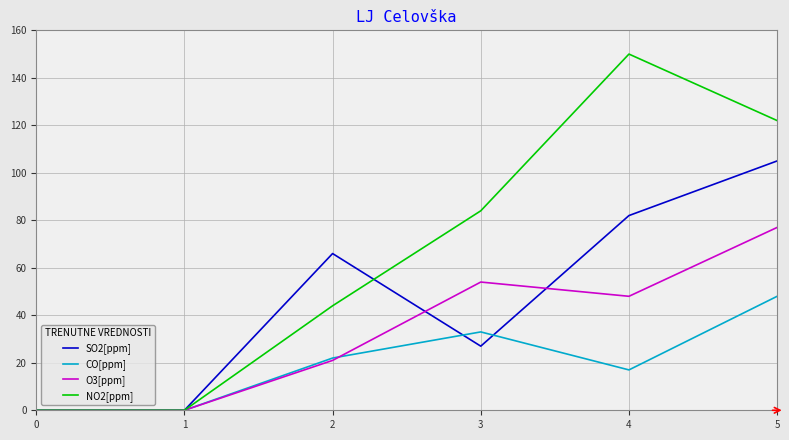

Reading right to left, list all the values displayed in this chart.

SO2[ppm]: 5=105	4=82	3=27	2=66	1=0	0=0
CO[ppm]: 5=48	4=17	3=33	2=22	1=0	0=0
O3[ppm]: 5=77	4=48	3=54	2=21	1=0	0=0
NO2[ppm]: 5=122	4=150	3=84	2=44	1=0	0=0